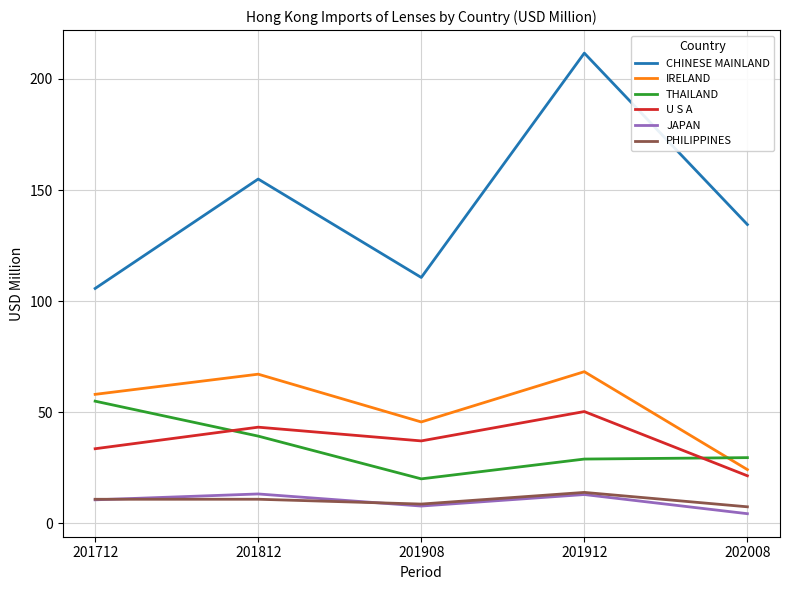

Where does the THAILAND series first go above 29?

201712